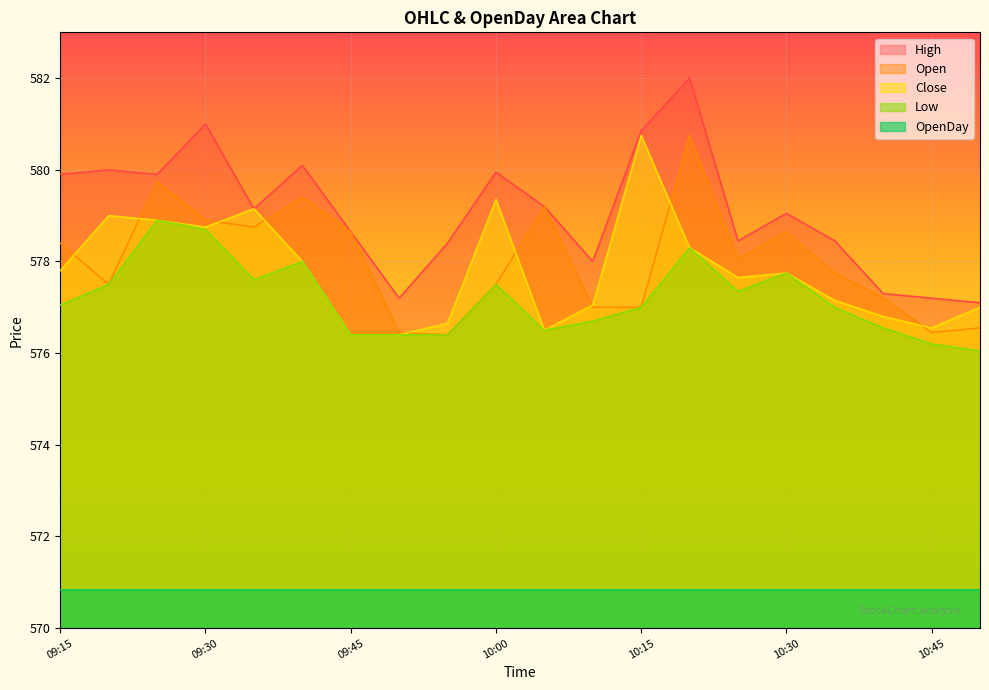

In High, how many points are higher than both neighbors (excluding endpoints)?

6